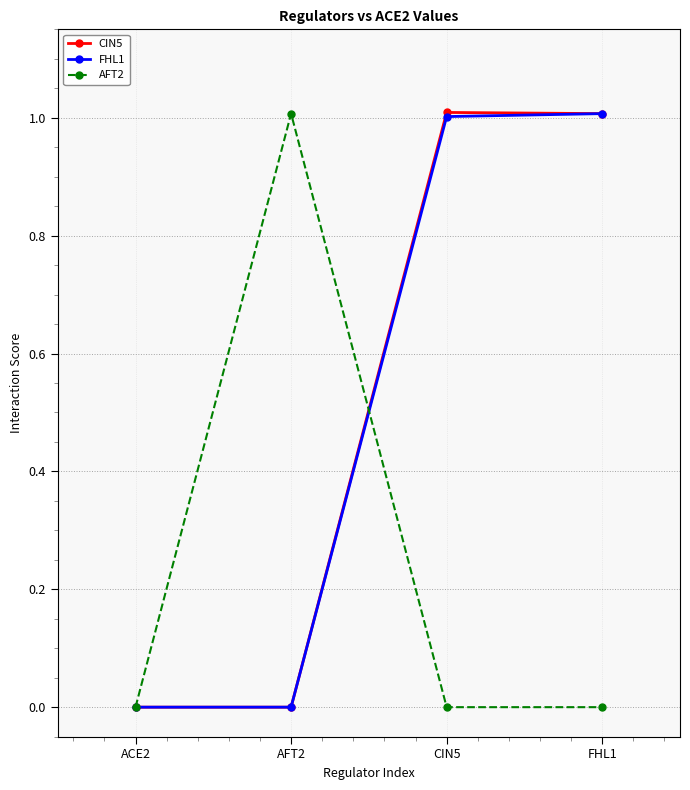

Between ACE2 and AFT2, which series saw the biggest shift?

AFT2